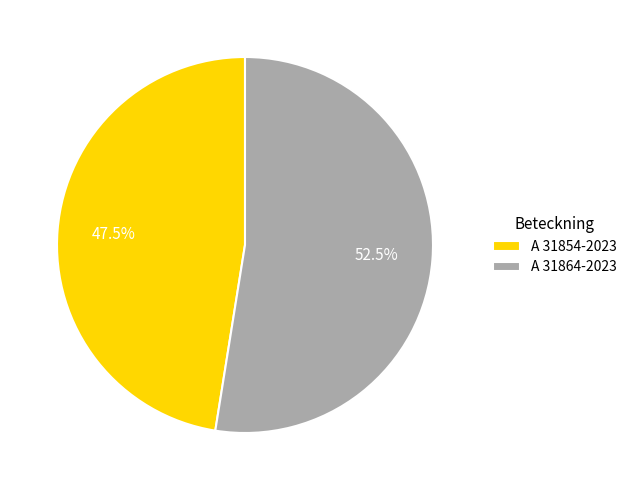

To the nearest percent, what is the difference between the A 31854-2023 and A 31864-2023 slice percentages?

5%